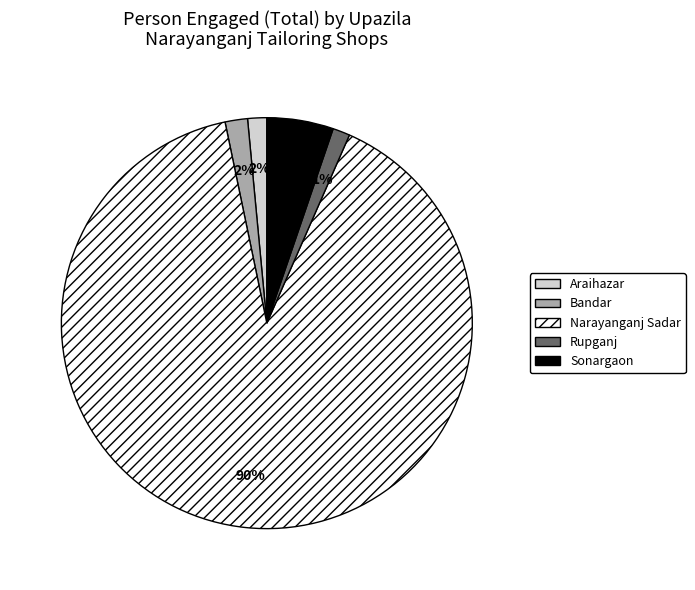

True or false: Sonargaon accounts for 5% of the total.

True